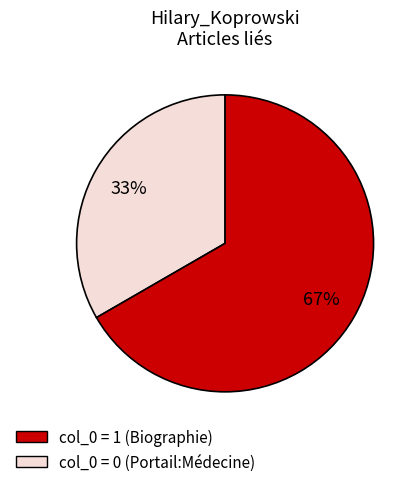

To the nearest percent, what is the average slice percentage?

50%